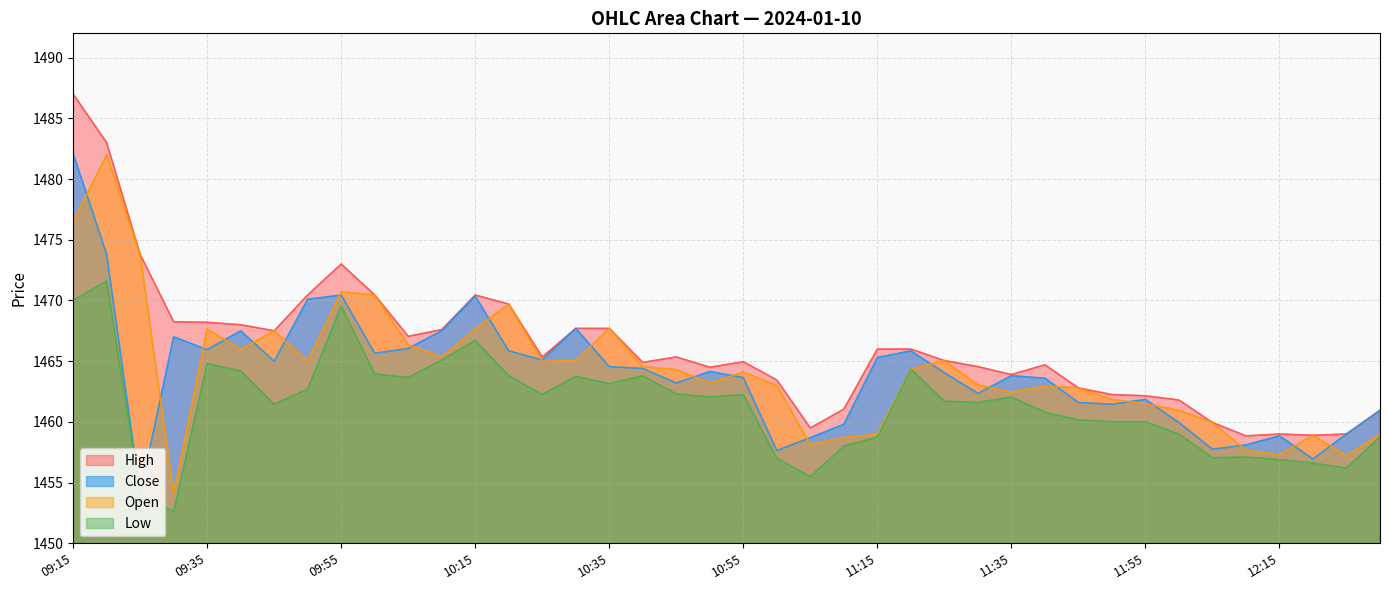

How many data points in Close are less than 1464?

19